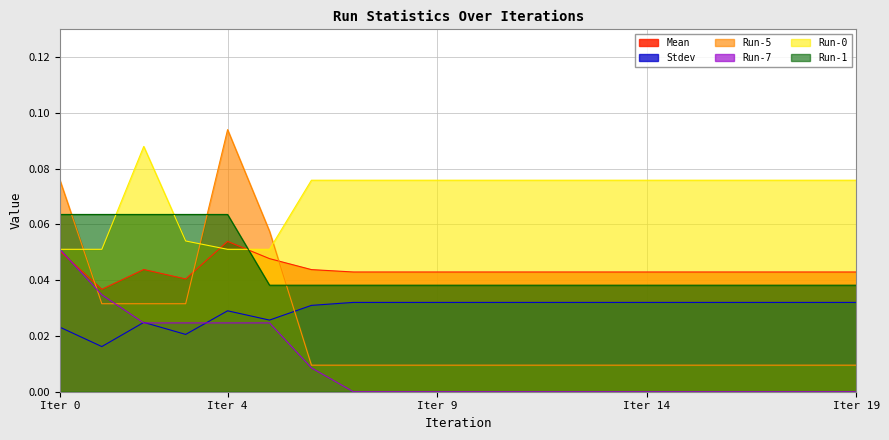

How many Stdev values are between 0 and 1?

20